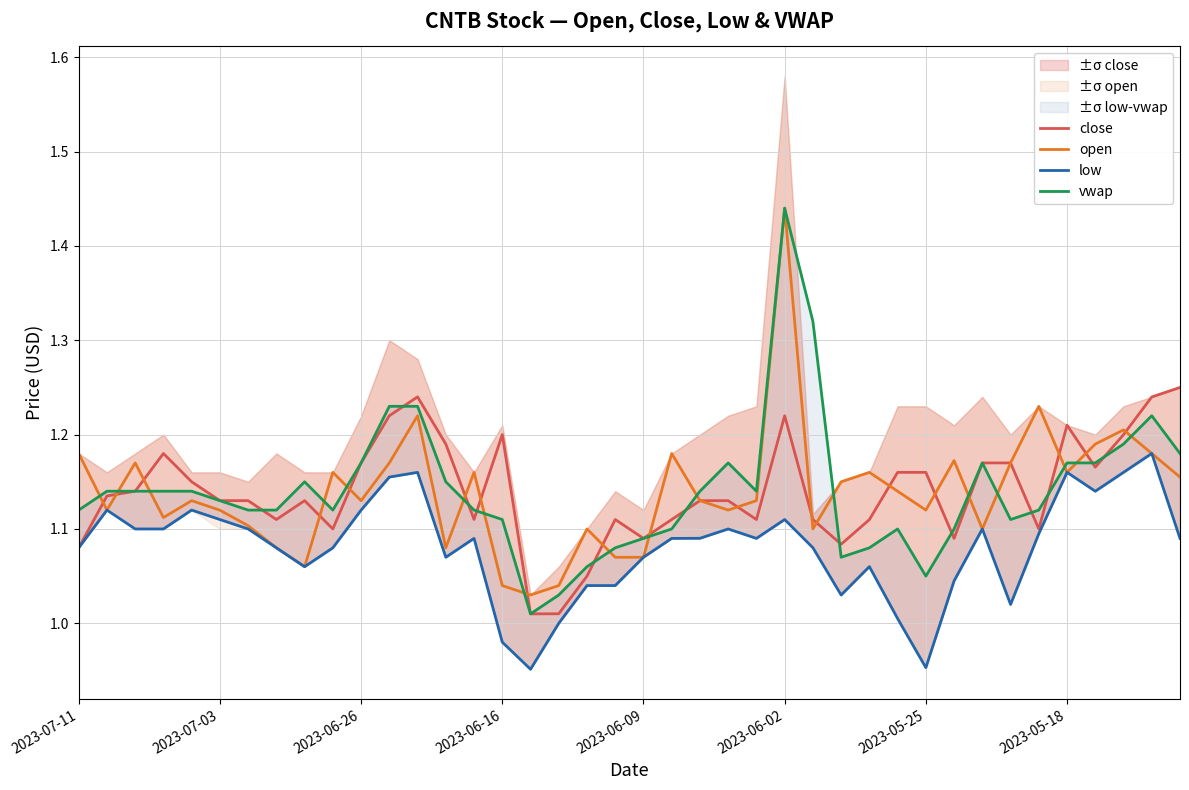

True or false: low and open cross at least once.

False